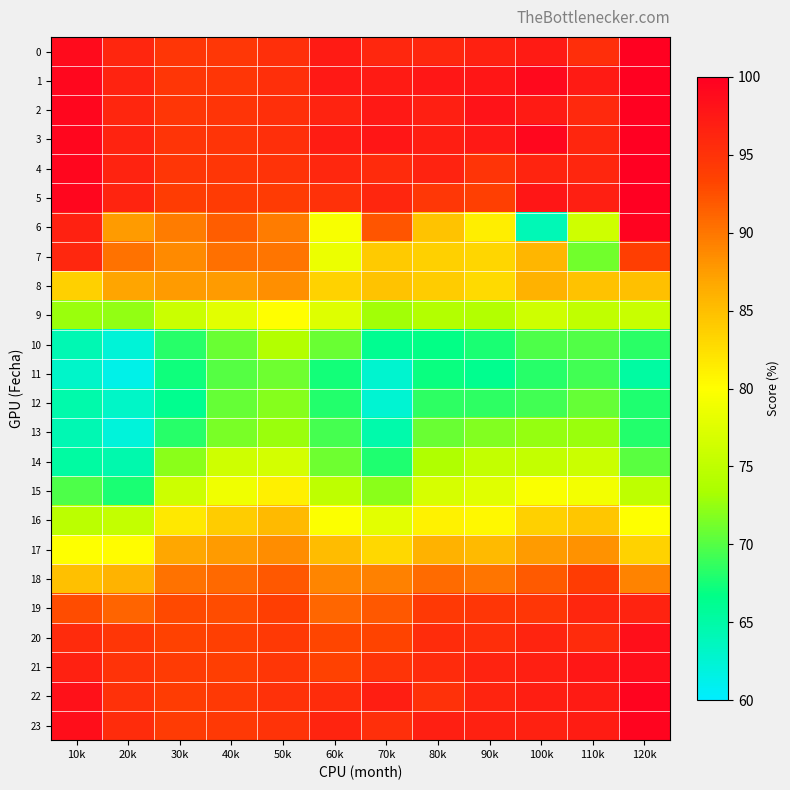

Which series has the largest total across all categories?

1